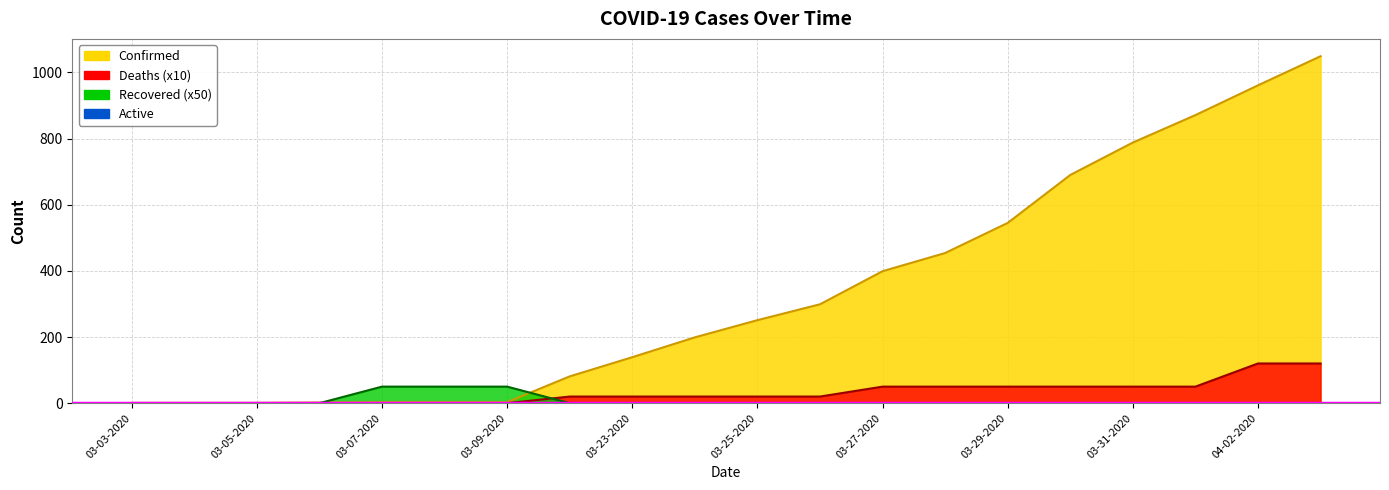

Reading left to right, extract all data points from this chart.

Confirmed: 03-03-2020=1	03-04-2020=1	03-05-2020=1	03-06-2020=2	03-07-2020=3	03-08-2020=3	03-09-2020=3	03-22-2020=81	03-23-2020=139	03-24-2020=199	03-25-2020=251	03-26-2020=299	03-27-2020=399	03-28-2020=454	03-29-2020=545	03-30-2020=690	03-31-2020=788	04-01-2020=871	04-02-2020=961	04-03-2020=1049
Deaths: 03-03-2020=0	03-04-2020=0	03-05-2020=0	03-06-2020=0	03-07-2020=0	03-08-2020=0	03-09-2020=0	03-22-2020=20	03-23-2020=20	03-24-2020=20	03-25-2020=20	03-26-2020=20	03-27-2020=50	03-28-2020=50	03-29-2020=50	03-30-2020=50	03-31-2020=50	04-01-2020=50	04-02-2020=120	04-03-2020=120
Recovered: 03-03-2020=0	03-04-2020=0	03-05-2020=0	03-06-2020=0	03-07-2020=50	03-08-2020=50	03-09-2020=50	03-22-2020=0	03-23-2020=0	03-24-2020=0	03-25-2020=0	03-26-2020=0	03-27-2020=0	03-28-2020=0	03-29-2020=0	03-30-2020=0	03-31-2020=0	04-01-2020=0	04-02-2020=0	04-03-2020=0